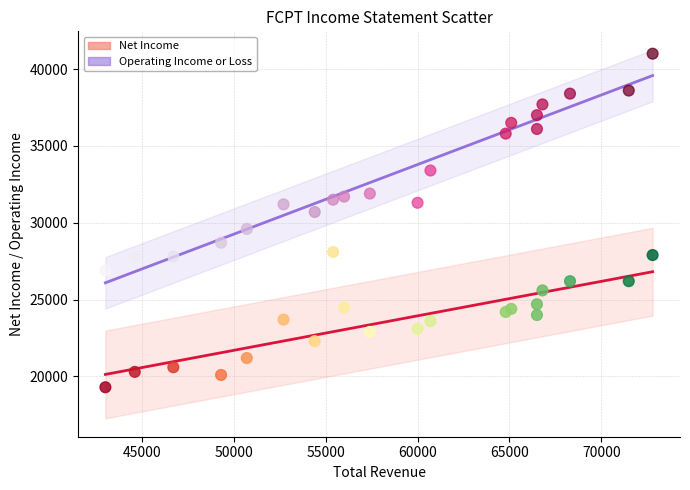

Which series contains the lowest Y value?

Net Income